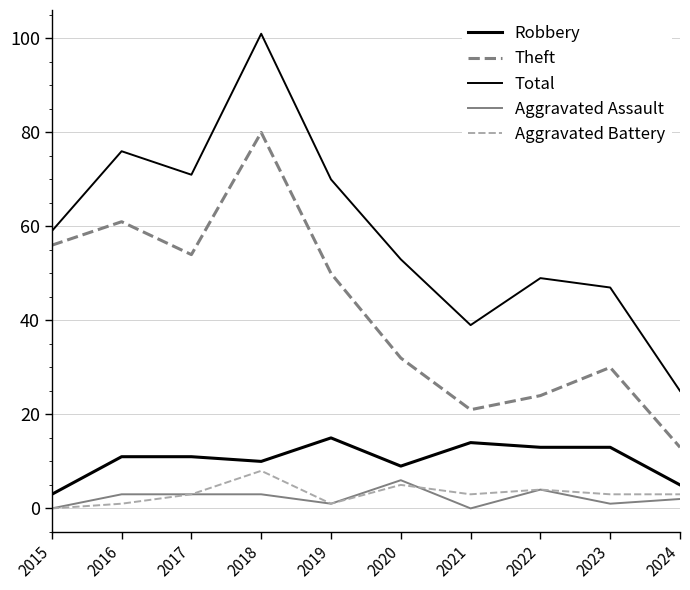

In Robbery, how many points are lower than both neighbors (excluding endpoints)?

2